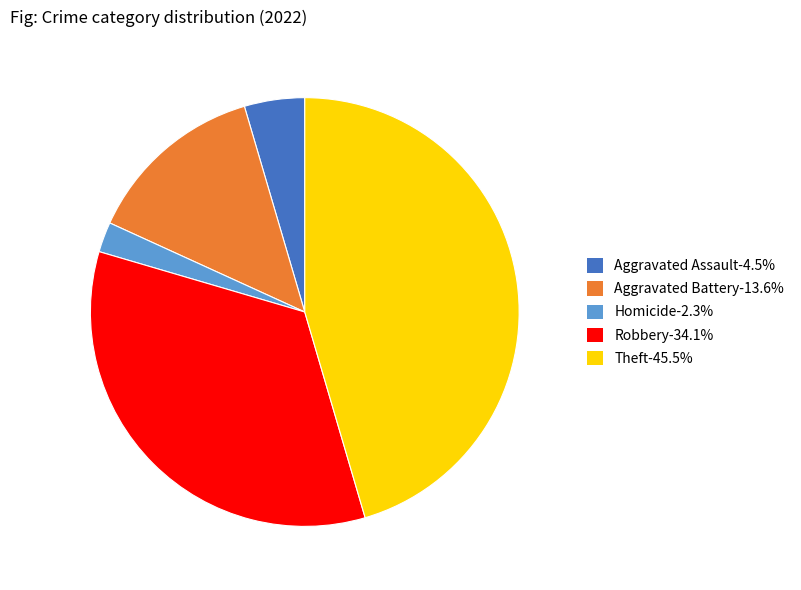

Is there a majority slice in this chart?

No